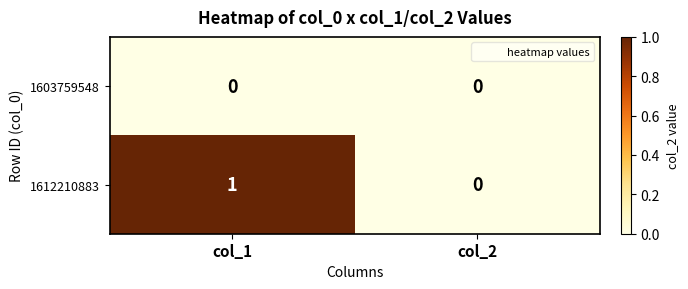

At which category does the chart reach its peak across all series?

col_1